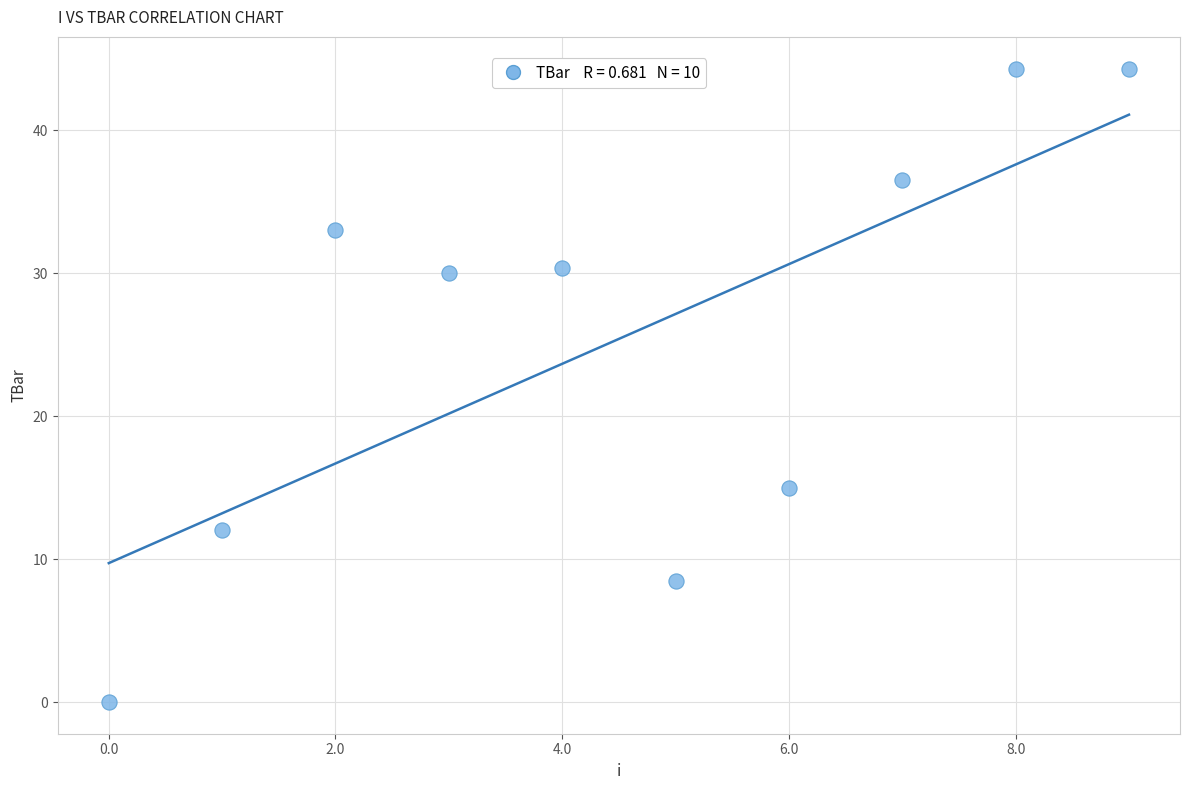

What is the average Y value?

25.4